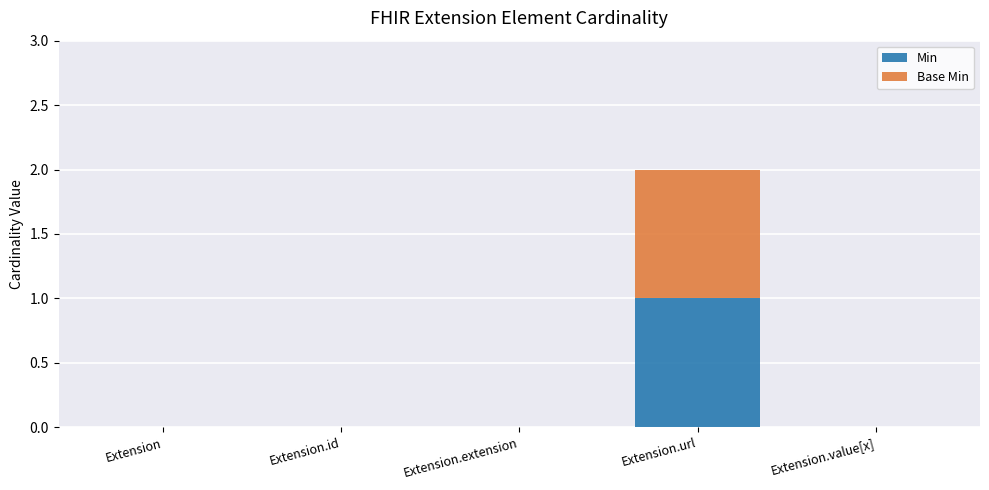

Count the Min values in the range 0 to 1.

5